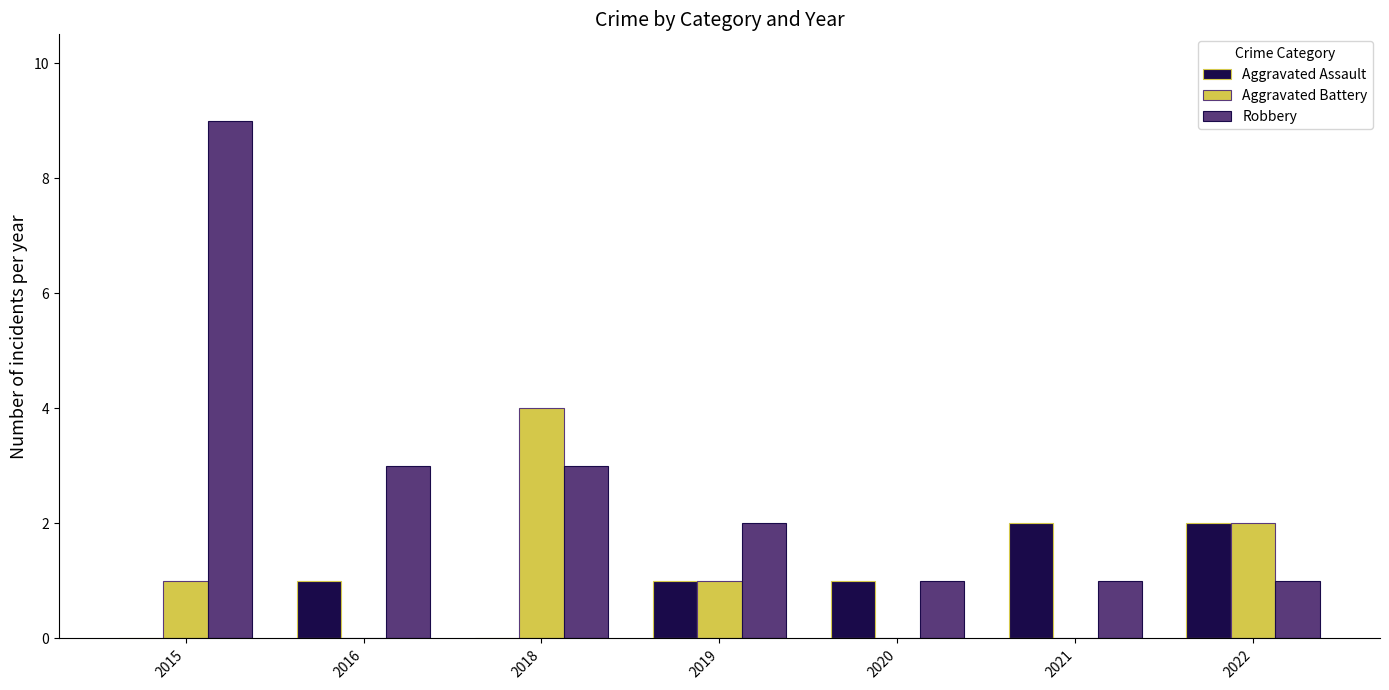

What is the greatest value displayed?

9